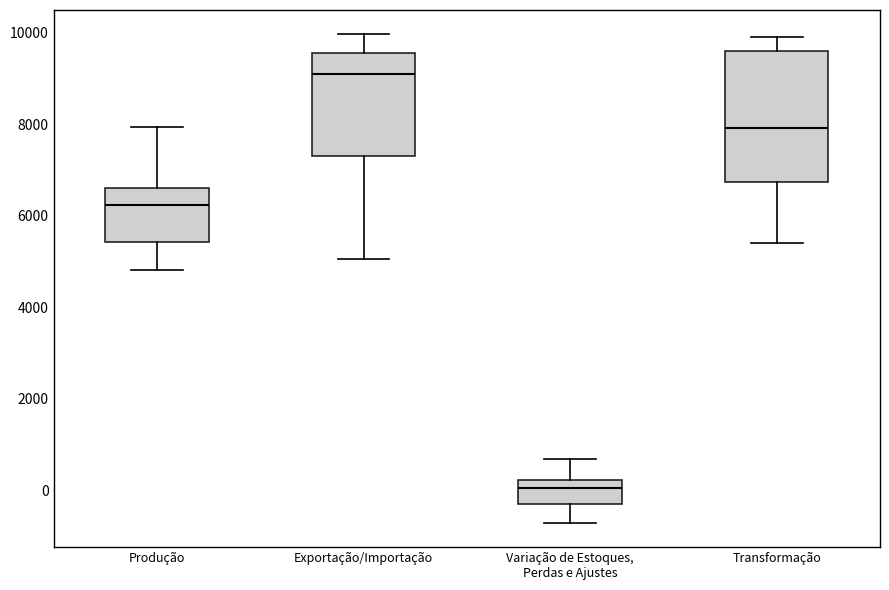

Where does the upper whisker of the box for Variação de Estoques, Perdas e Ajustes end on the y-axis? The values are not printed on the chart, so give them approximately, as read against the axis.

600